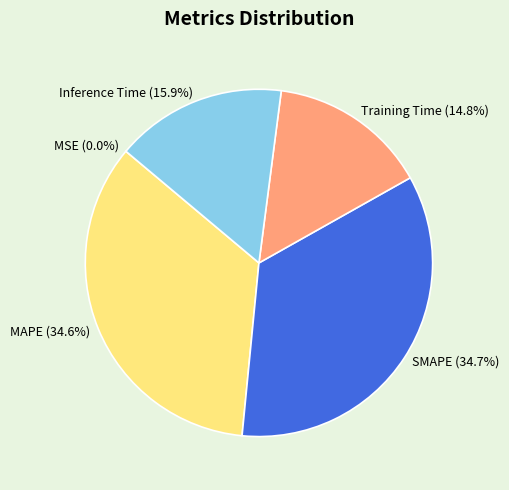

What portion of the pie excludes Training Time?

85.2%